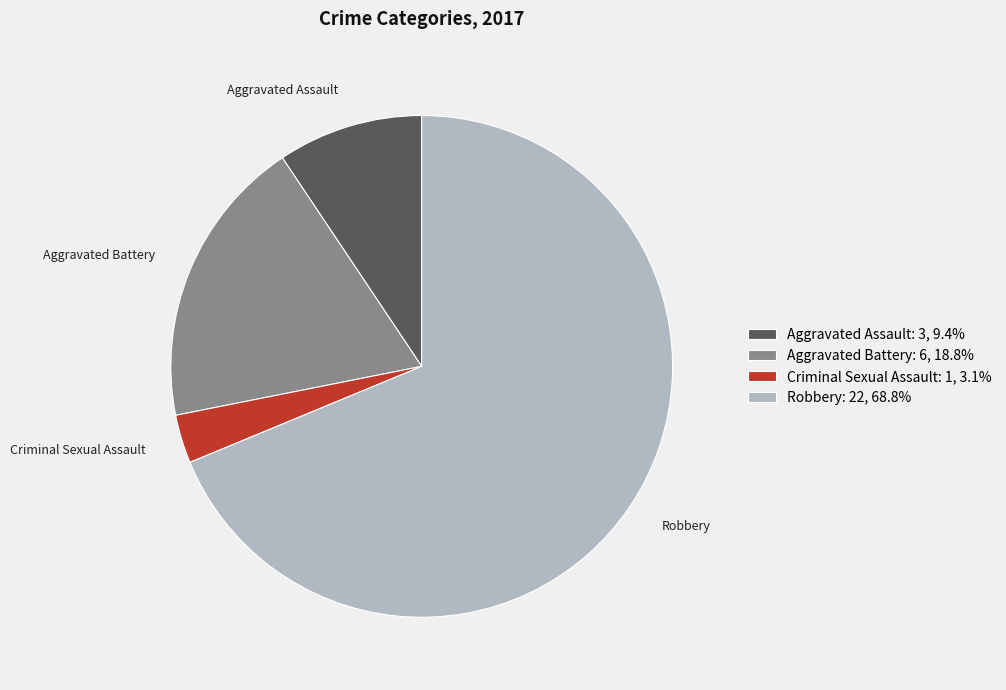

Does Criminal Sexual Assault: 1, 3.1% represent more than half of the total?

No